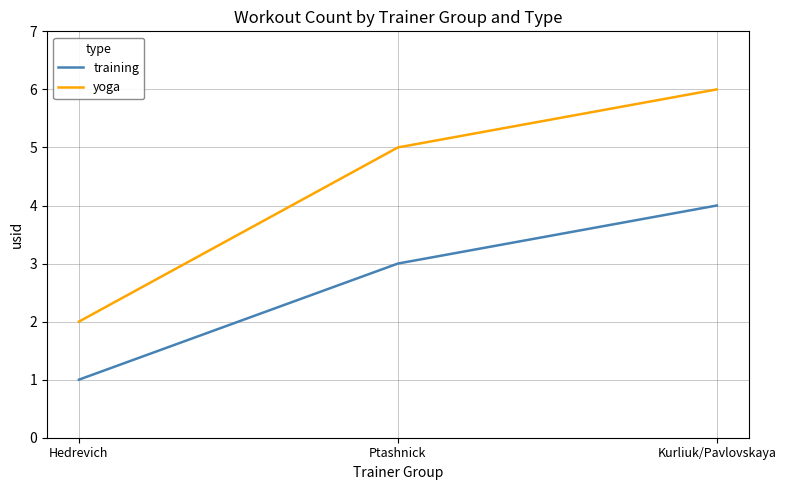

How many categories are shown in the chart?

3